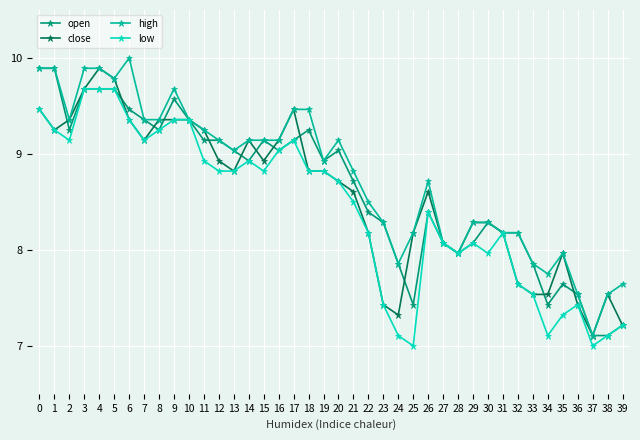

What is the value of the open point at the 27th from the left?

8.4